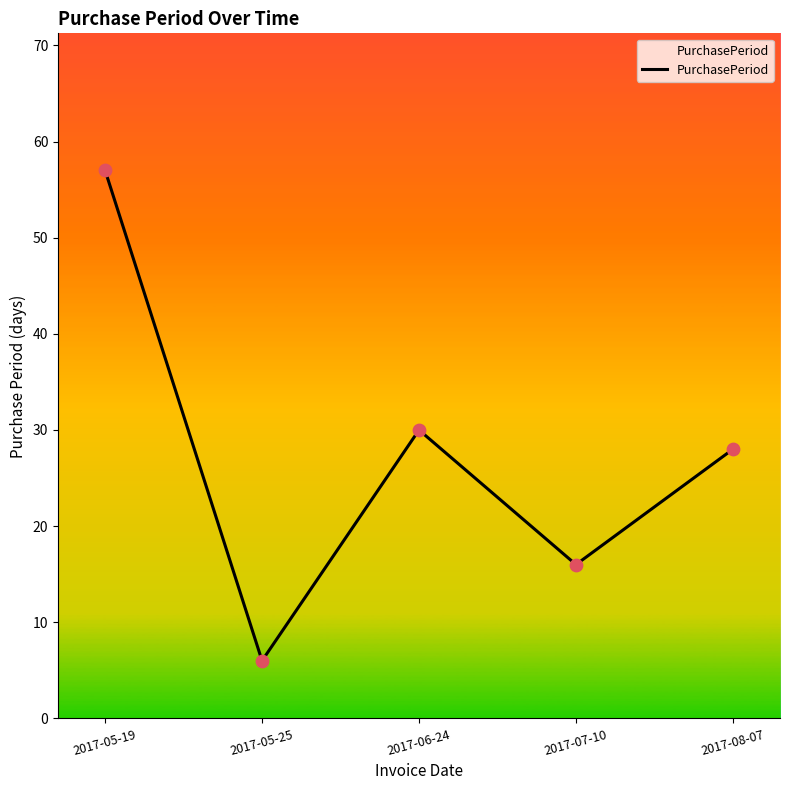

Between 2017-08-07 and 2017-05-19, which is larger?

2017-05-19